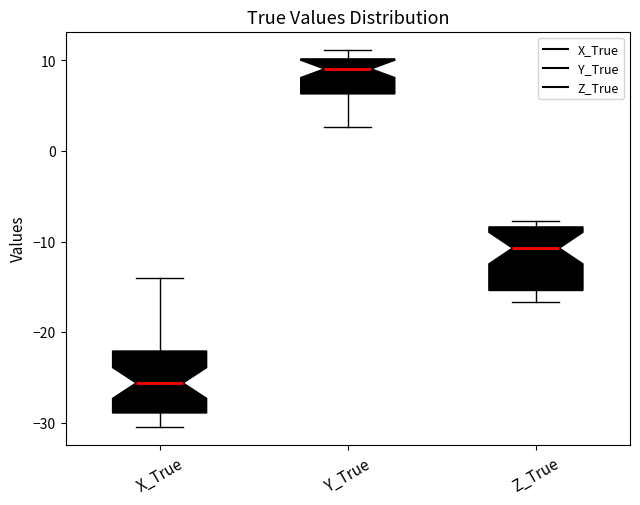

Where is the upper edge of the box for X_True on the y-axis? The values are not printed on the chart, so give them approximately, as read against the axis.

-22